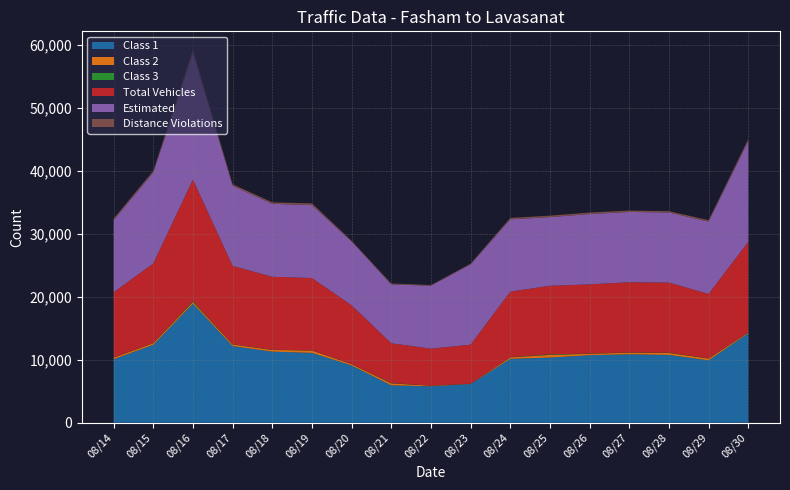

Reading right to left, what are all the values shown in this chart?

Class 1: 08/30=14209	08/29=9910	08/28=10771	08/27=10876	08/26=10726	08/25=10350	08/24=10144	08/23=6159	08/22=5790	08/21=5936	08/20=9096	08/19=11096	08/18=11295	08/17=12171	08/16=18907	08/15=12379	08/14=10080
Class 2: 08/30=131	08/29=280	08/28=313	08/27=255	08/26=225	08/25=428	08/24=237	08/23=31	08/22=85	08/21=309	08/20=204	08/19=373	08/18=270	08/17=257	08/16=270	08/15=250	08/14=261
Class 3: 08/30=28	08/29=37	08/28=42	08/27=29	08/26=38	08/25=87	08/24=34	08/23=8	08/22=10	08/21=53	08/20=22	08/19=23	08/18=25	08/17=30	08/16=132	08/15=26	08/14=20
Total Vehicles: 08/30=14376	08/29=10237	08/28=11142	08/27=11168	08/26=10995	08/25=10890	08/24=10418	08/23=6199	08/22=5885	08/21=6323	08/20=9327	08/19=11496	08/18=11601	08/17=12459	08/16=19334	08/15=12658	08/14=10362
Estimated: 08/30=16009	08/29=11491	08/28=11142	08/27=11168	08/26=11178	08/25=10918	08/24=11488	08/23=12759	08/22=10009	08/21=9355	08/20=10138	08/19=11587	08/18=11601	08/17=12734	08/16=20046	08/15=14441	08/14=11480
Distance Violations: 08/30=316	08/29=226	08/28=203	08/27=216	08/26=236	08/25=231	08/24=221	08/23=124	08/22=95	08/21=148	08/20=130	08/19=278	08/18=224	08/17=239	08/16=547	08/15=273	08/14=226